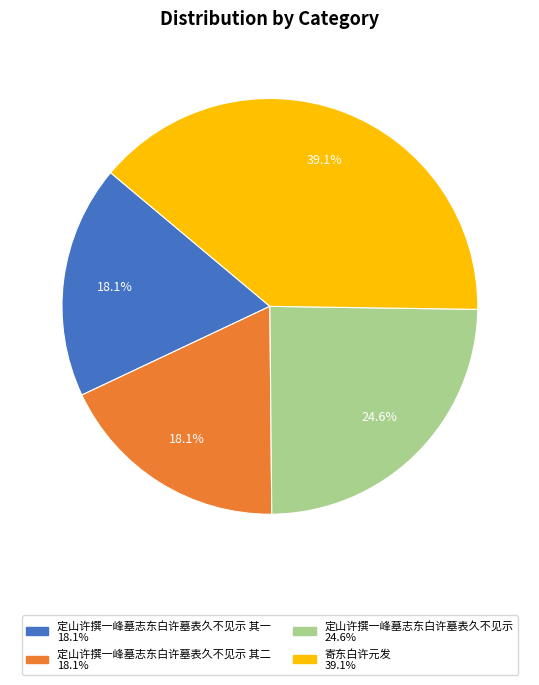

Is there a majority slice in this chart?

No